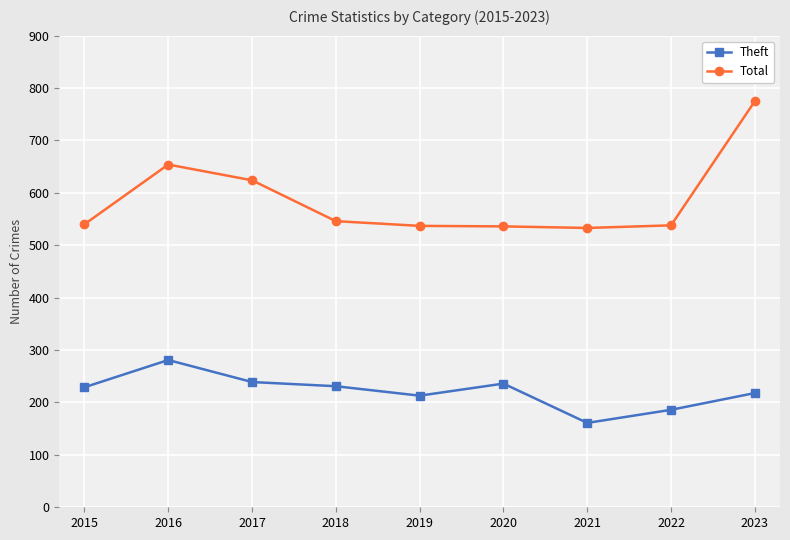

At how many categories does at least one series exceed 698?

1